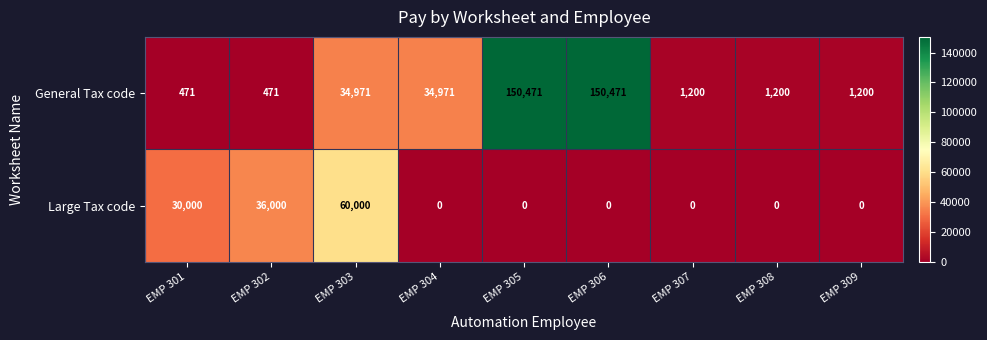

What is the lowest value of the General Tax code series?

471